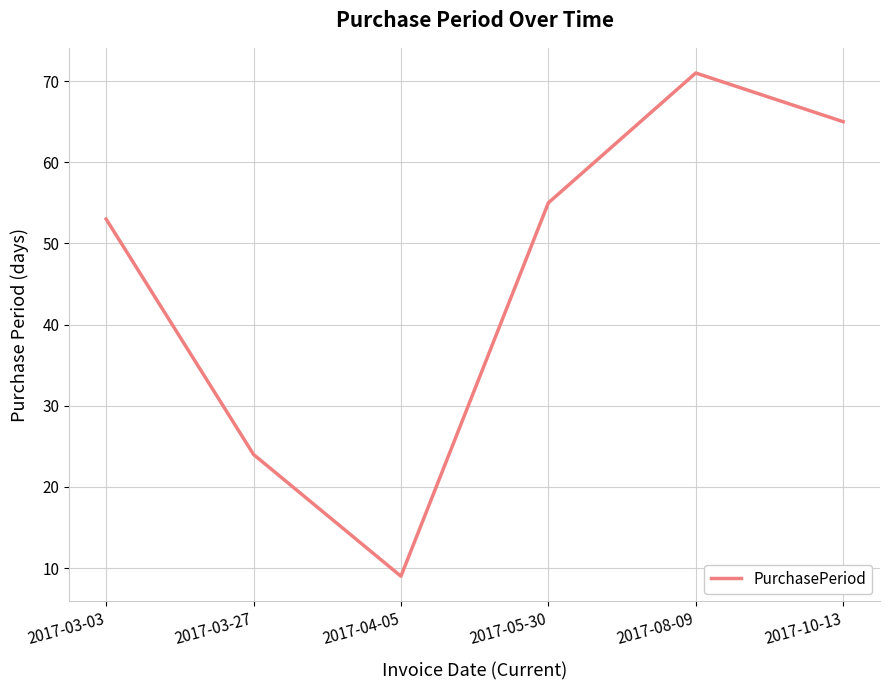

What is the difference between the values at 2017-05-30 and 2017-03-03?

2